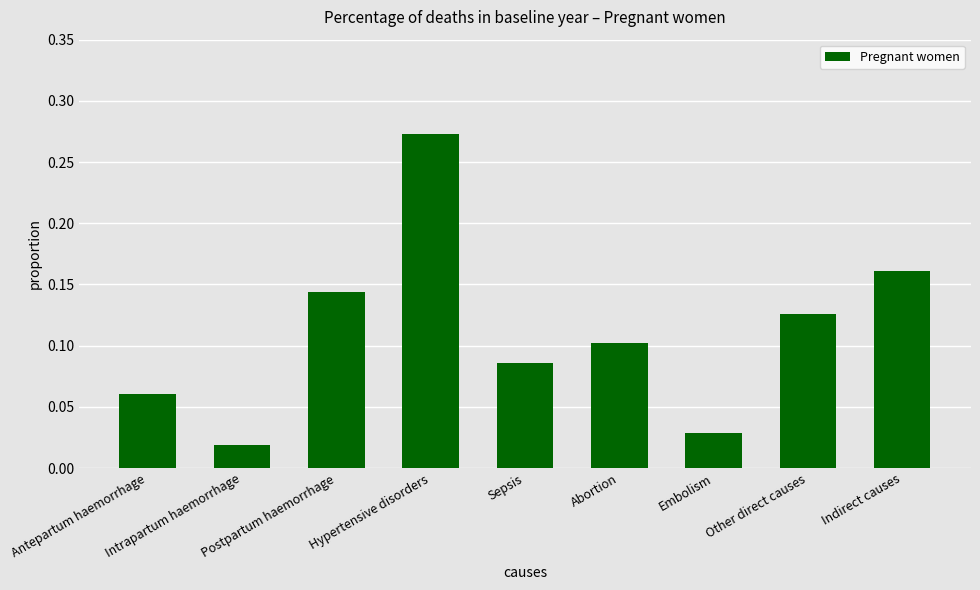

Rank the categories by value from highest to lowest.

Hypertensive disorders, Indirect causes, Postpartum haemorrhage, Other direct causes, Abortion, Sepsis, Antepartum haemorrhage, Embolism, Intrapartum haemorrhage